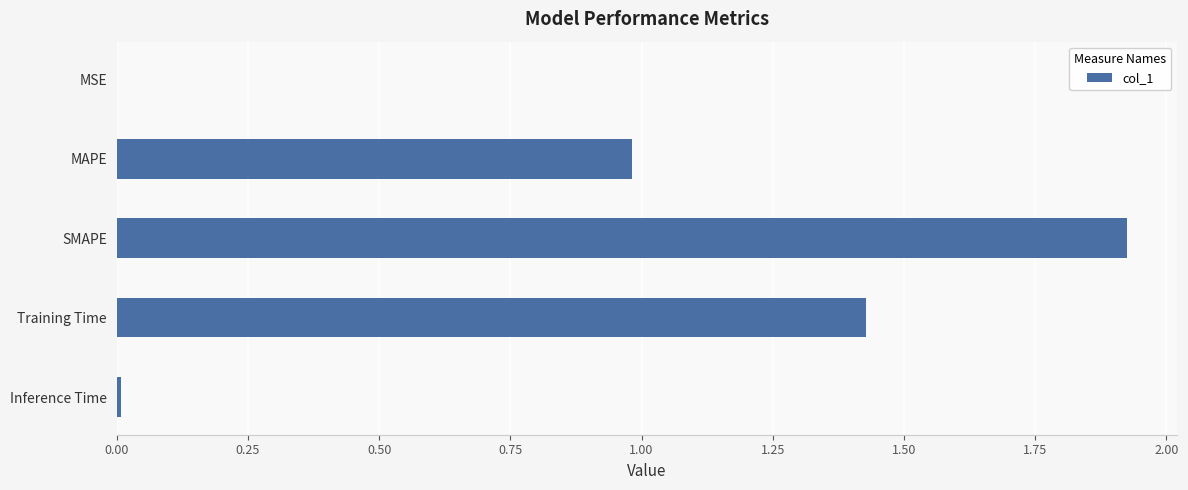

Which category has the highest value across all series?

SMAPE